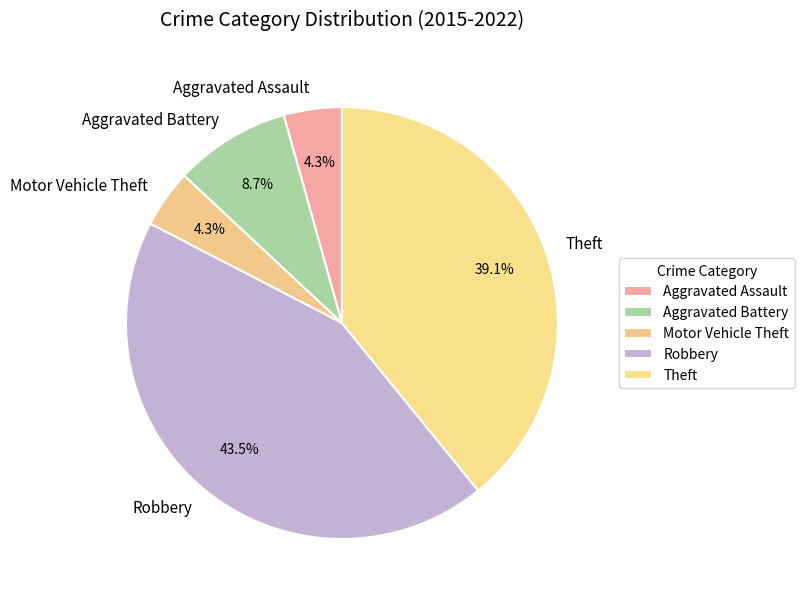

Is there any slice that represents more than half of the pie?

No